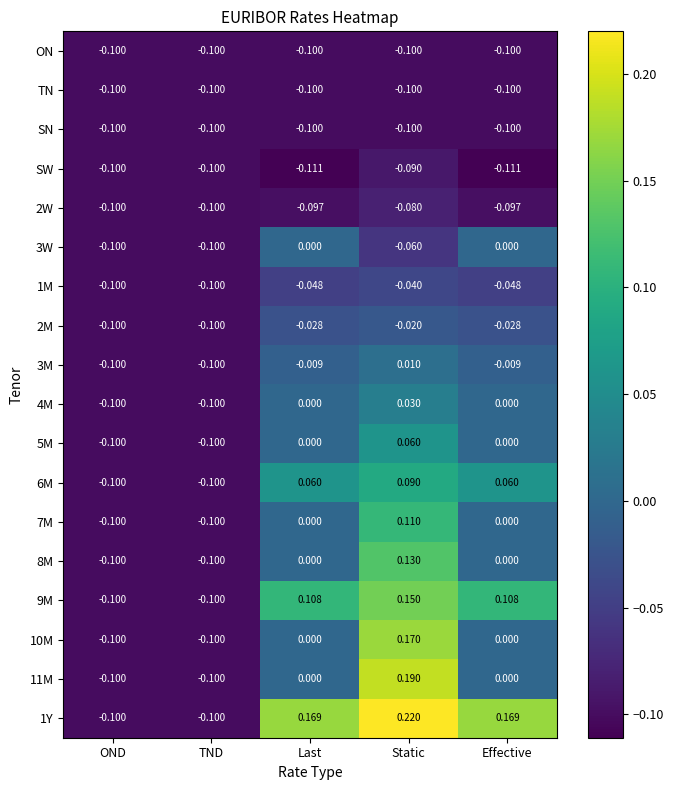

At which category is the sum across all series the highest?

Static